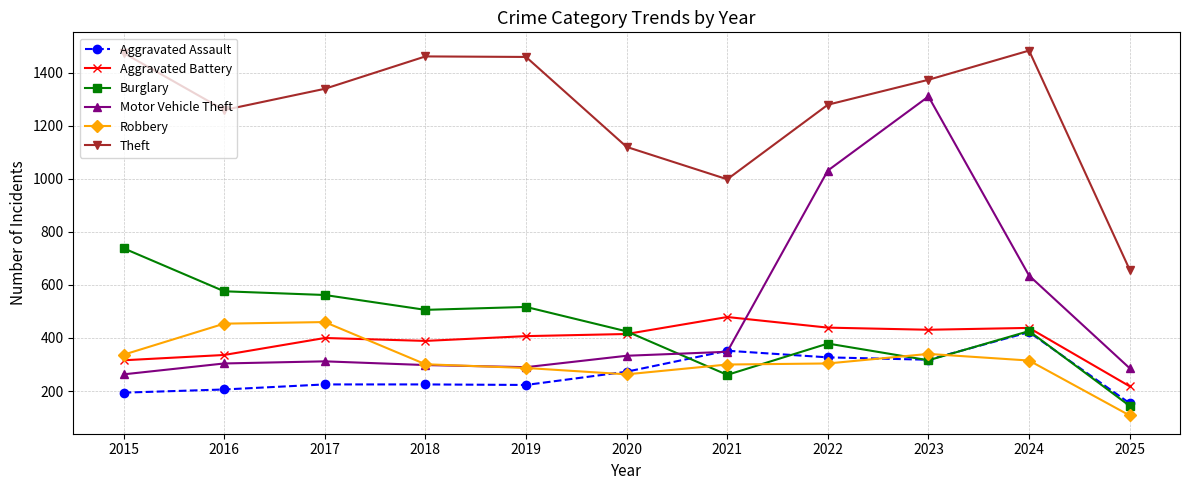

At how many categories does at least one series exceed 757?

10